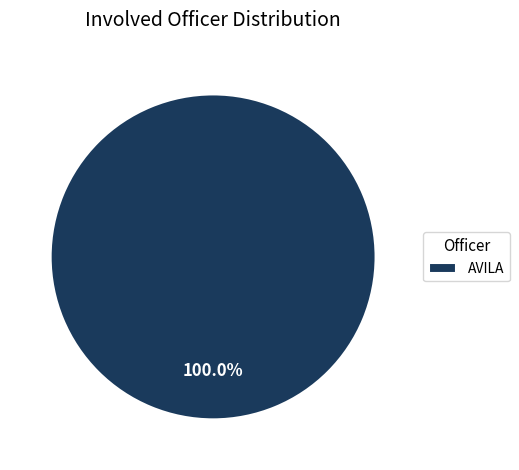

Rank the categories by value from lowest to highest.

AVILA